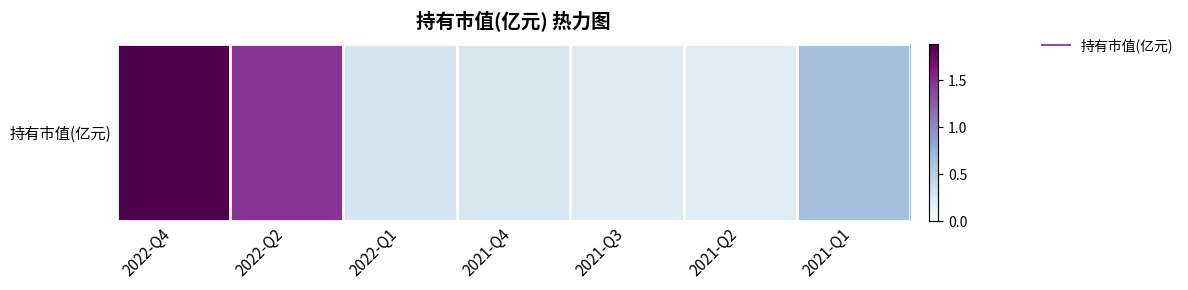

Is it true that the value at 2021-Q2 is 0.4?

False